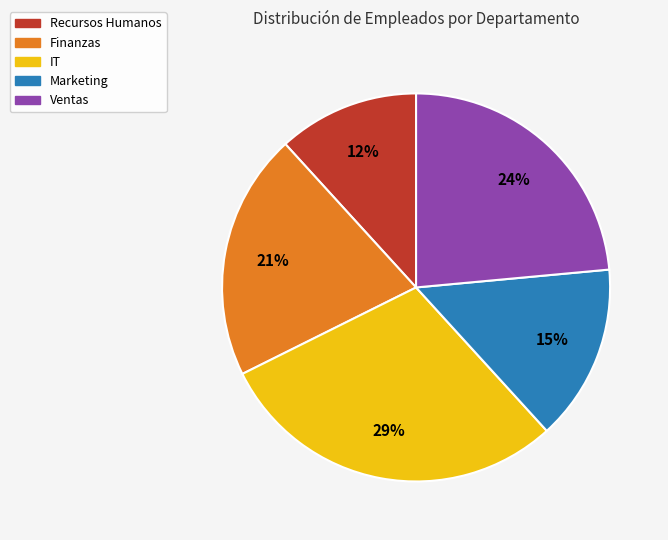

What is the ratio of the value at Marketing to the value at Ventas?

0.6